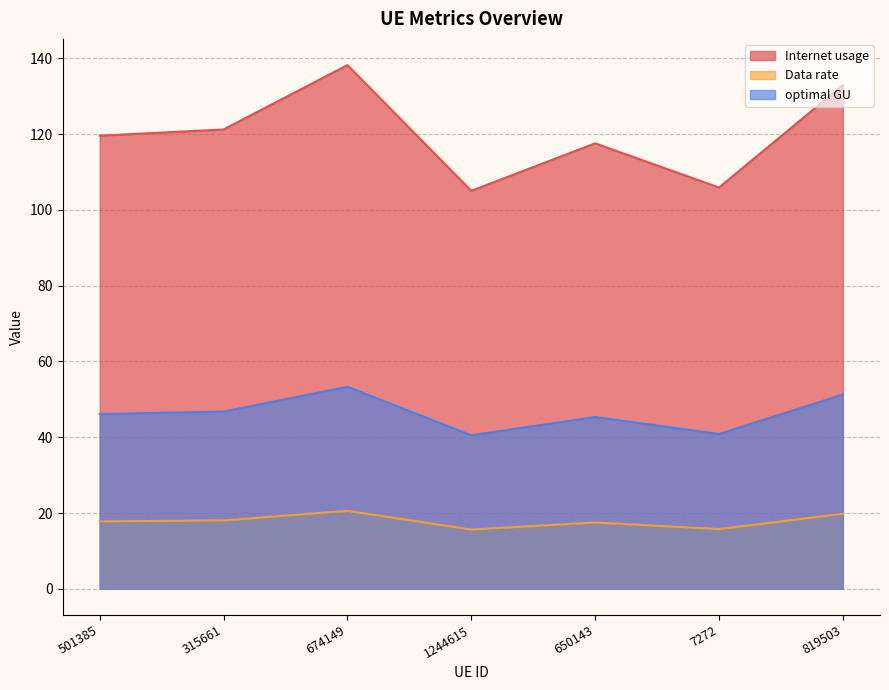

Does the chart display data point markers on the line(s)?

No